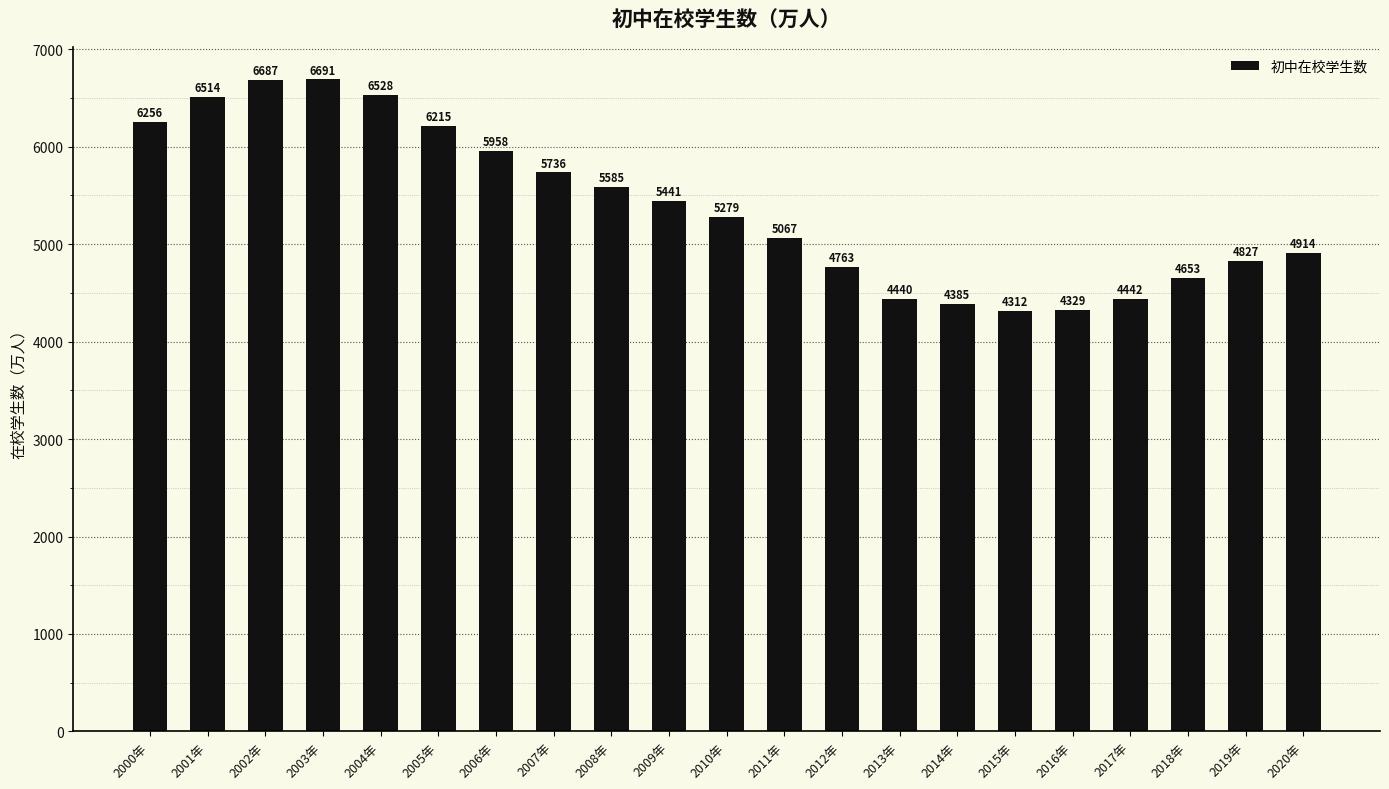

Is it true that the value at 2014年 is 1674.7?

False